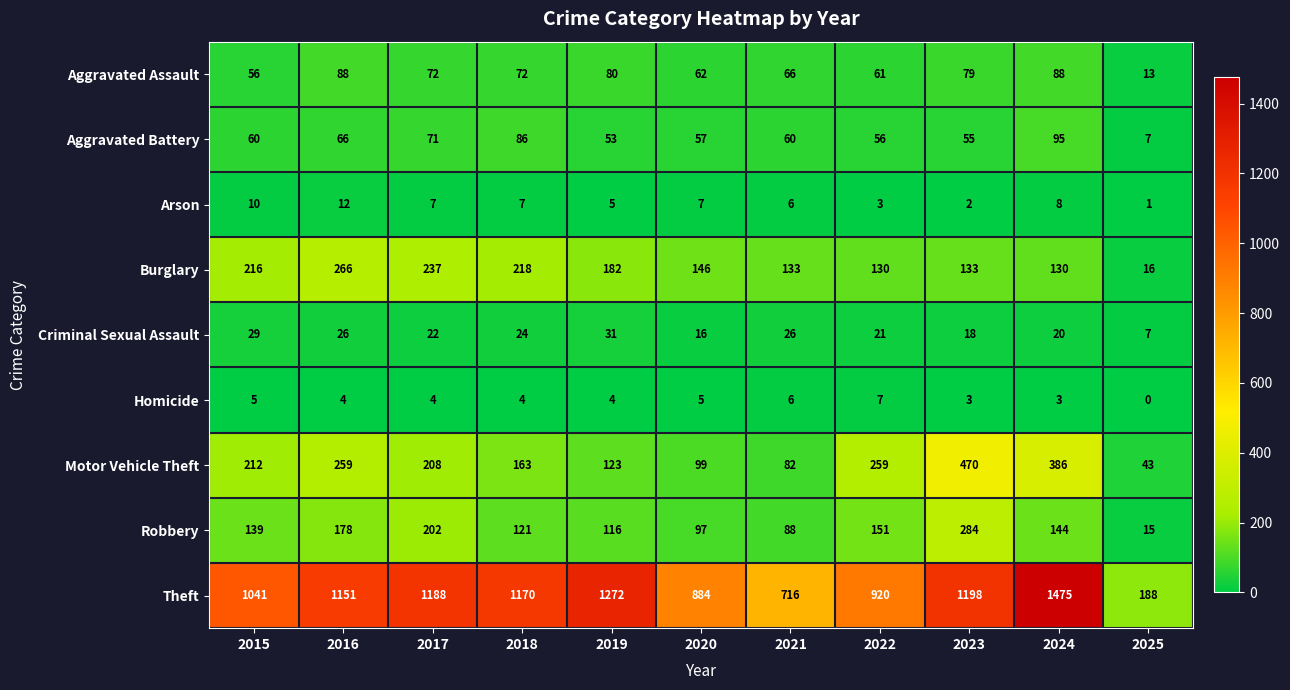

The value of Aggravated Assault at 2017 is 72. True or false?

True